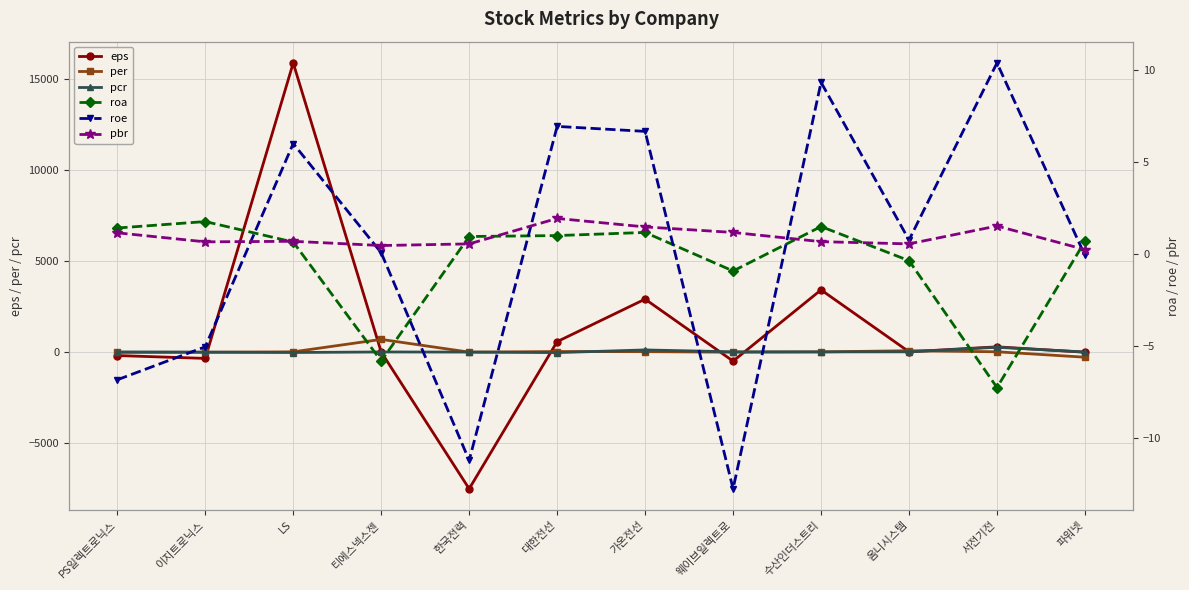

Between PS일렉트로닉스 and LS, which series saw the biggest shift?

eps